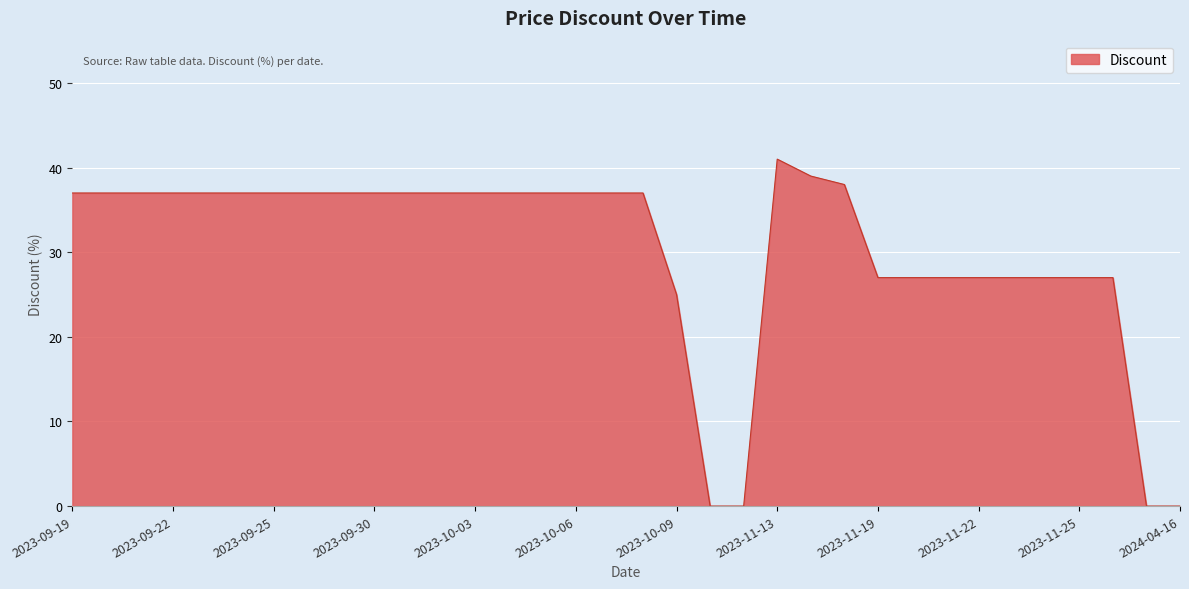

What is the maximum value shown in the chart?

41